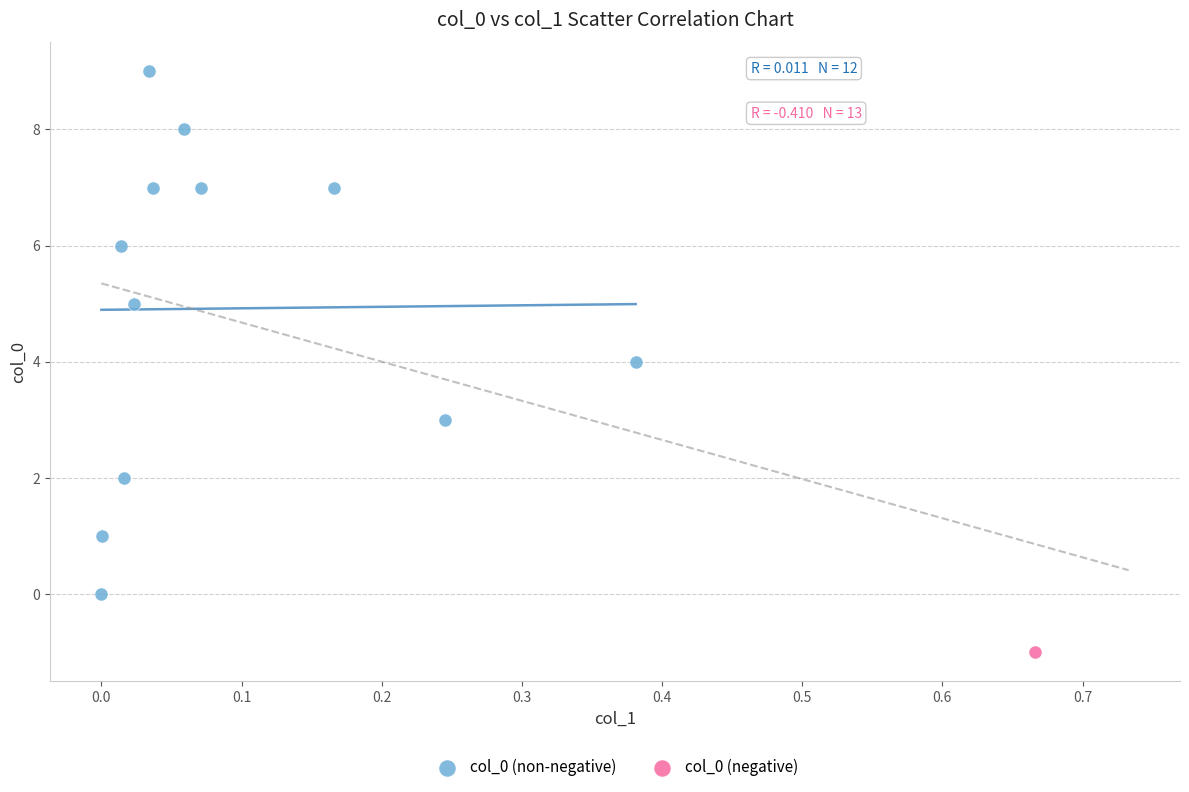

What are all the series names shown in the legend?

col_0 (non-negative), col_0 (negative)